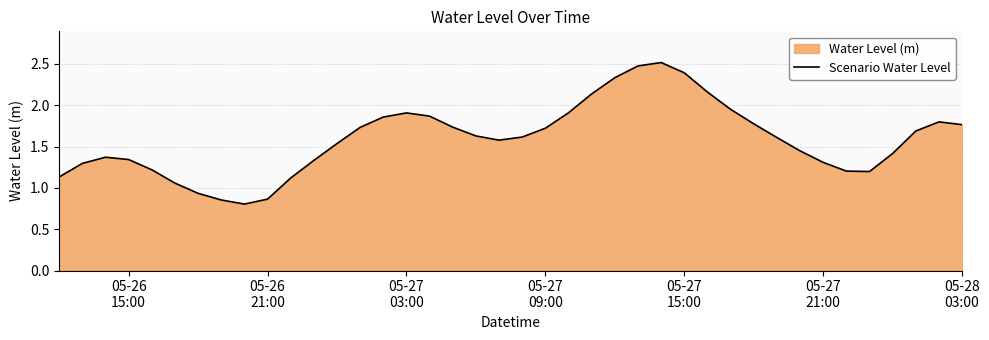

What is the greatest value displayed?

2.5